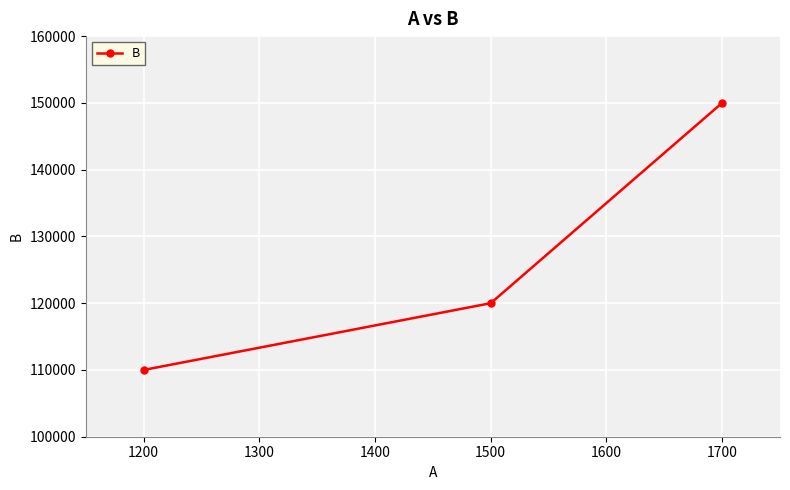

The value at 1700 is 69036. True or false?

False